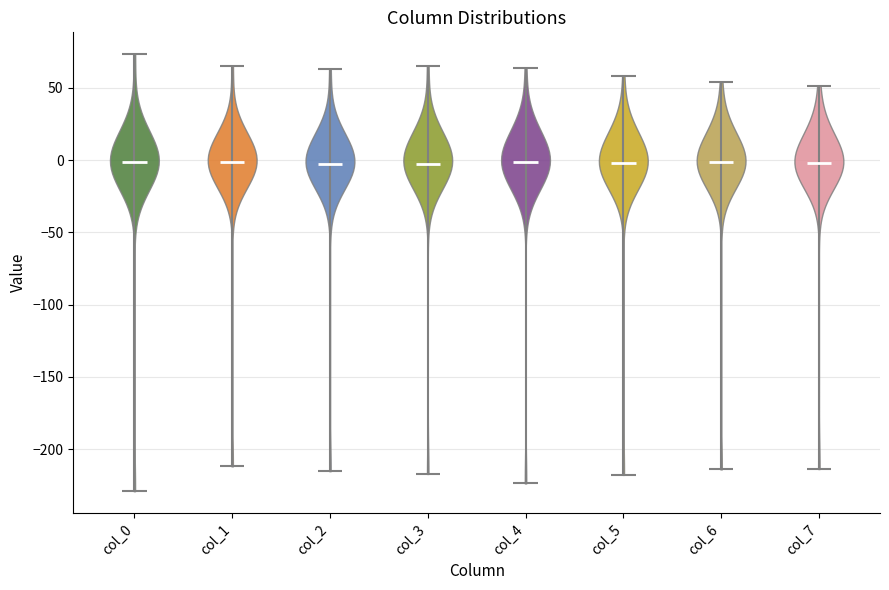

Reading left to right, read every violin against the y-axis: where its median line is, and the lowest and highest points it reaches. The values are not printed on the chart, so give them approximately, as read against the axis.

col_0: median line 0, lowest point -230, highest point 75
col_1: median line 0, lowest point -210, highest point 65
col_2: median line -5, lowest point -215, highest point 65
col_3: median line -5, lowest point -215, highest point 65
col_4: median line 0, lowest point -225, highest point 65
col_5: median line 0, lowest point -220, highest point 60
col_6: median line 0, lowest point -215, highest point 55
col_7: median line 0, lowest point -215, highest point 50